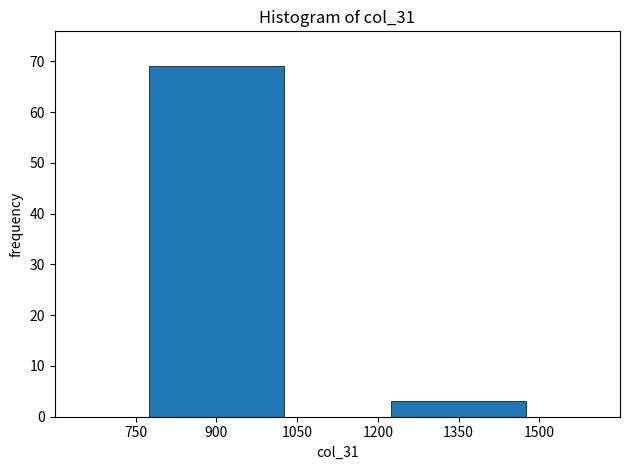

Reading left to right, list all the values displayed in this chart.

69	3